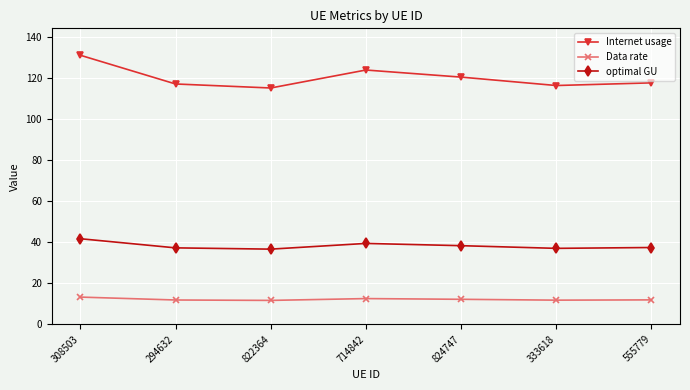

In Internet usage, how many points are higher than both neighbors (excluding endpoints)?

1